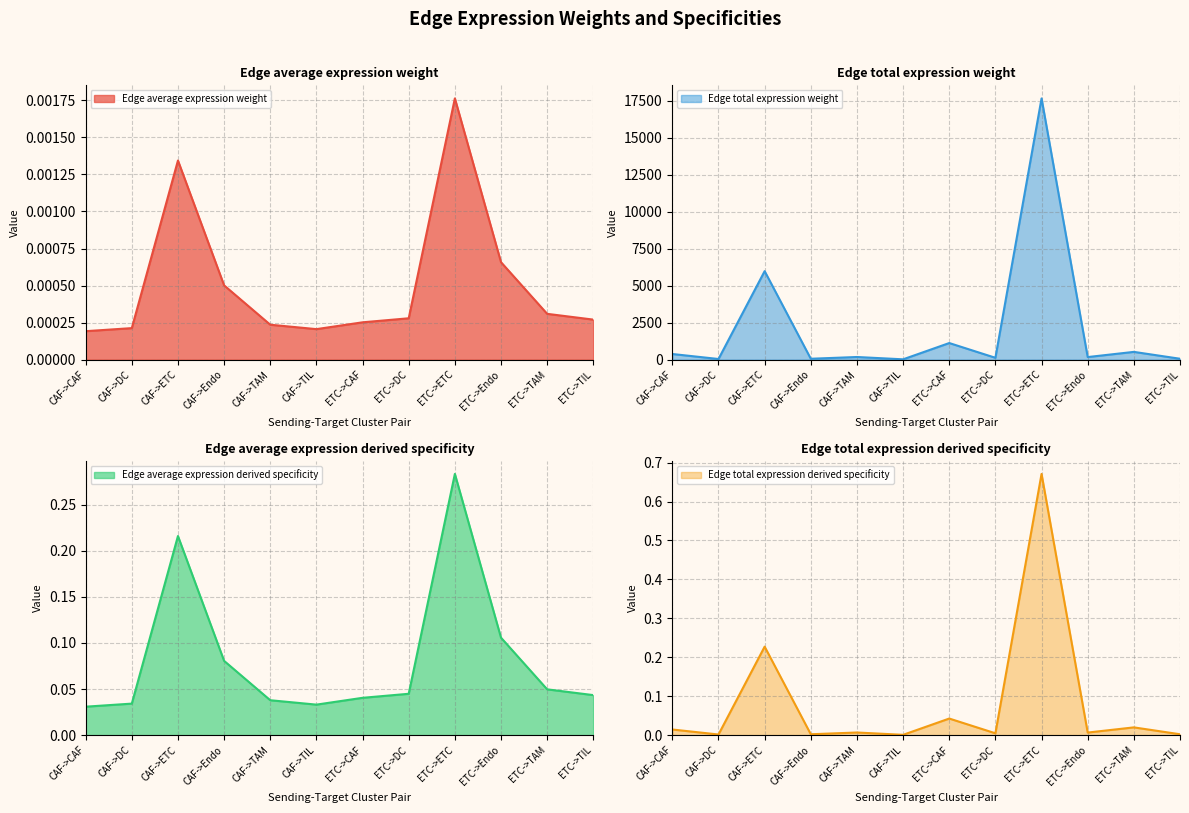

Rank the series by their maximum value, from lowest to highest.

Edge average expression weight, Edge average expression derived specificity, Edge total expression derived specificity, Edge total expression weight